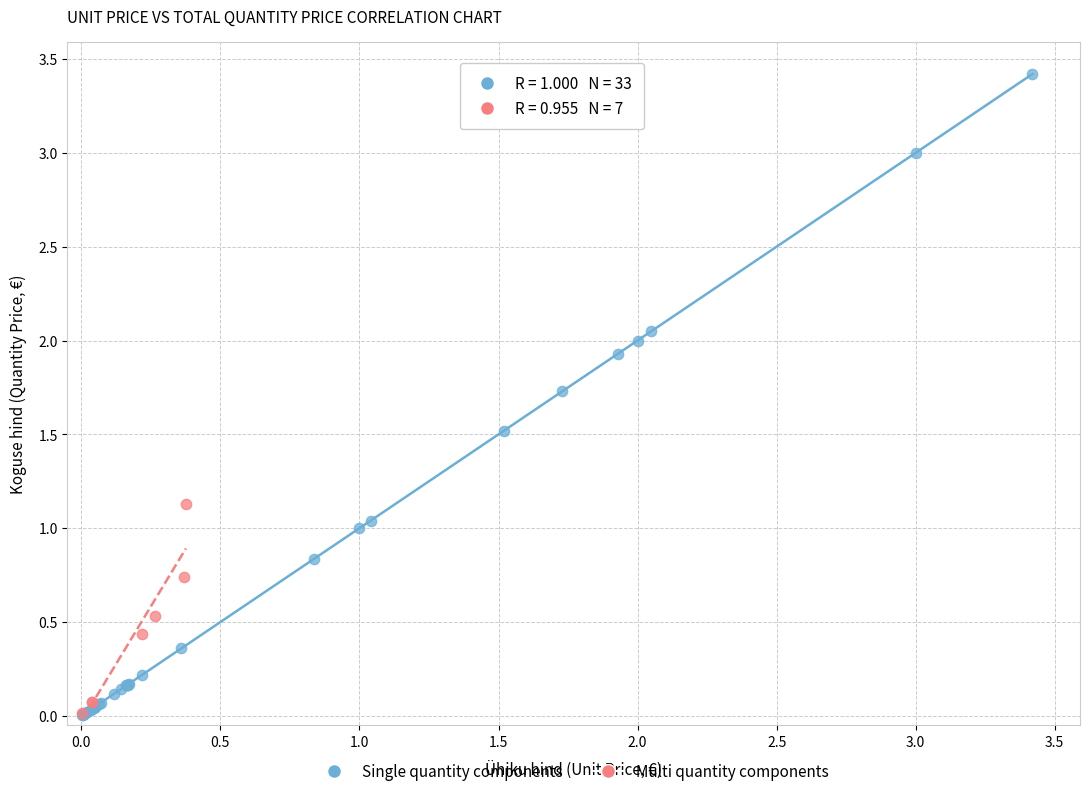

Which series reaches the maximum Y coordinate?

Single quantity components